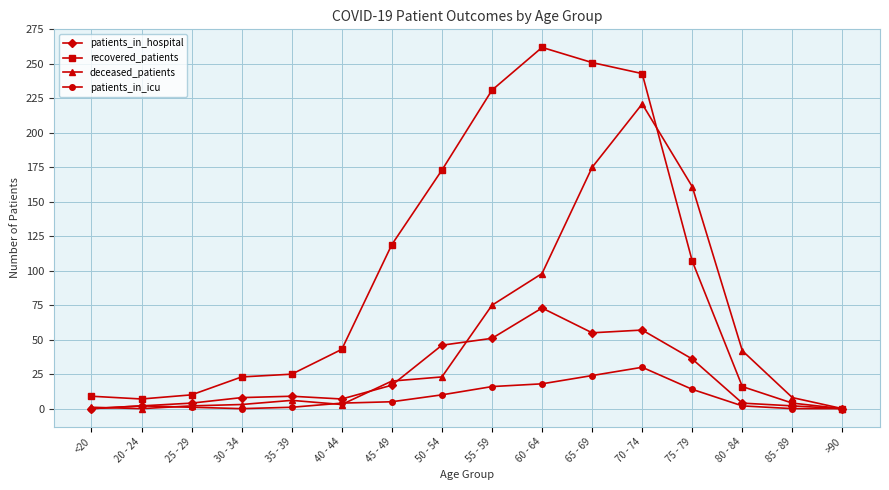

What is the difference between the deceased_patients values at >90 and 55 - 59?

75